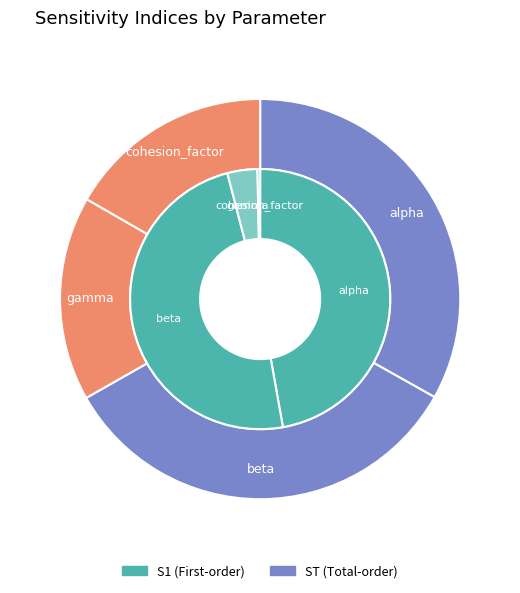

What percentage is the alpha slice, to the nearest percent?

47%